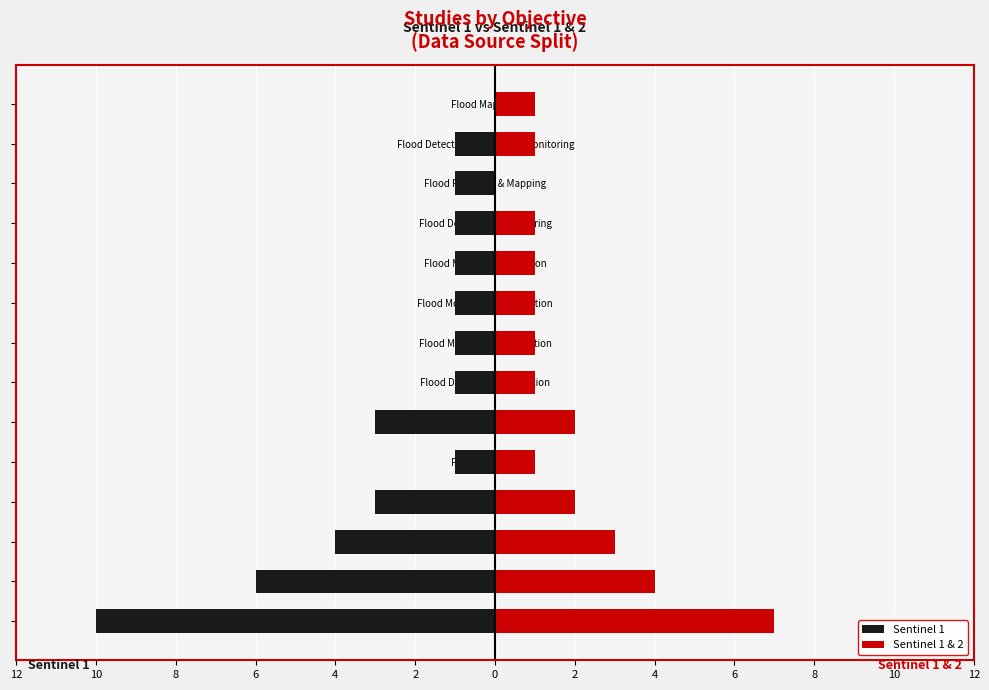

Are the bars grouped side by side (vs. stacked)?

Yes